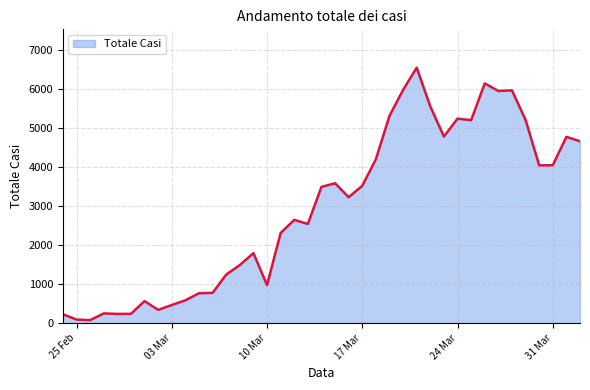

What is the greatest value displayed?

6557